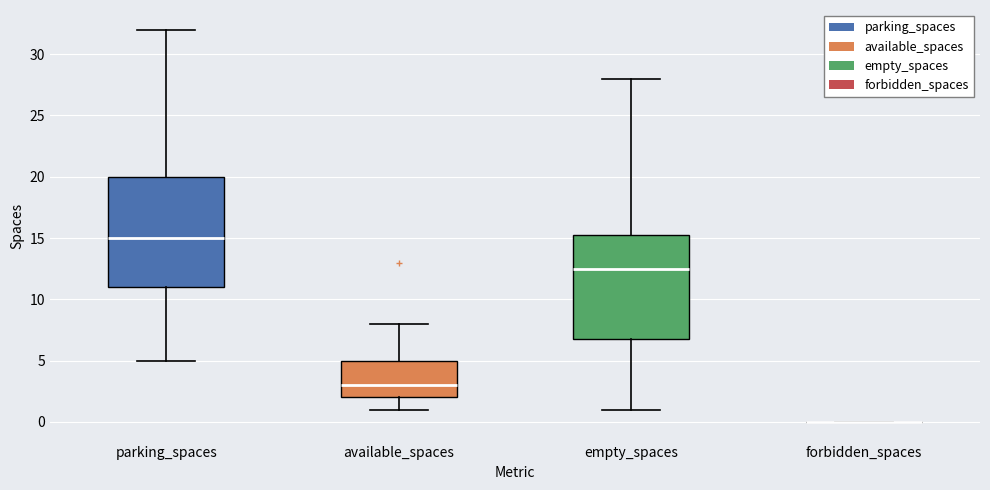

Where is the upper edge of the box for available_spaces on the y-axis? The values are not printed on the chart, so give them approximately, as read against the axis.

5.0